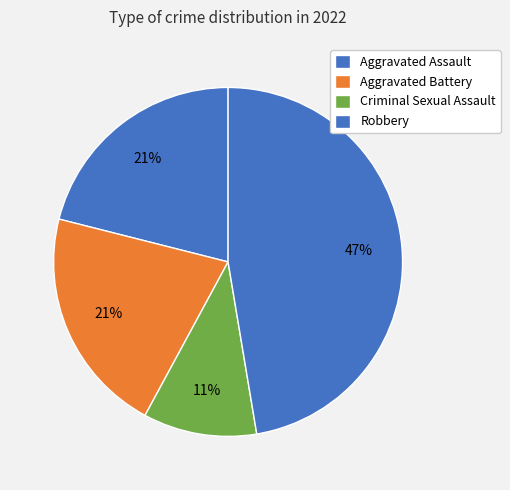

How many segments does this pie chart have?

4